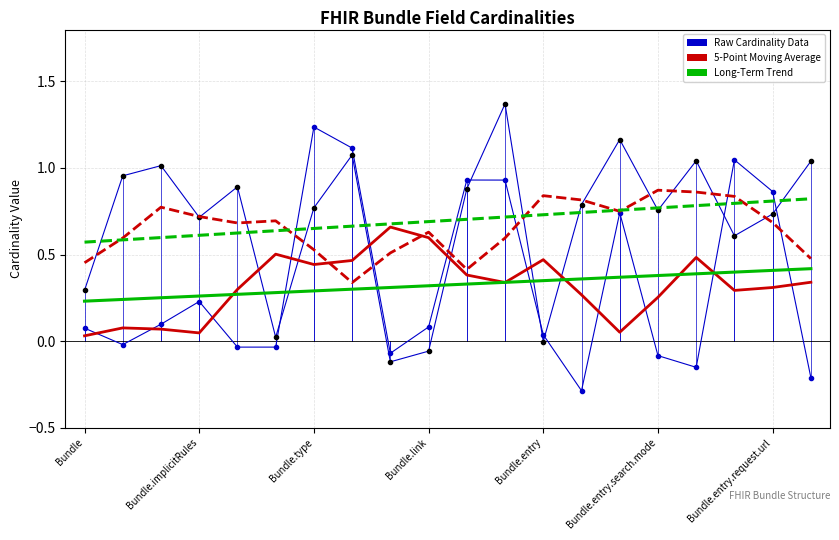

Does the chart have visible grid lines?

Yes